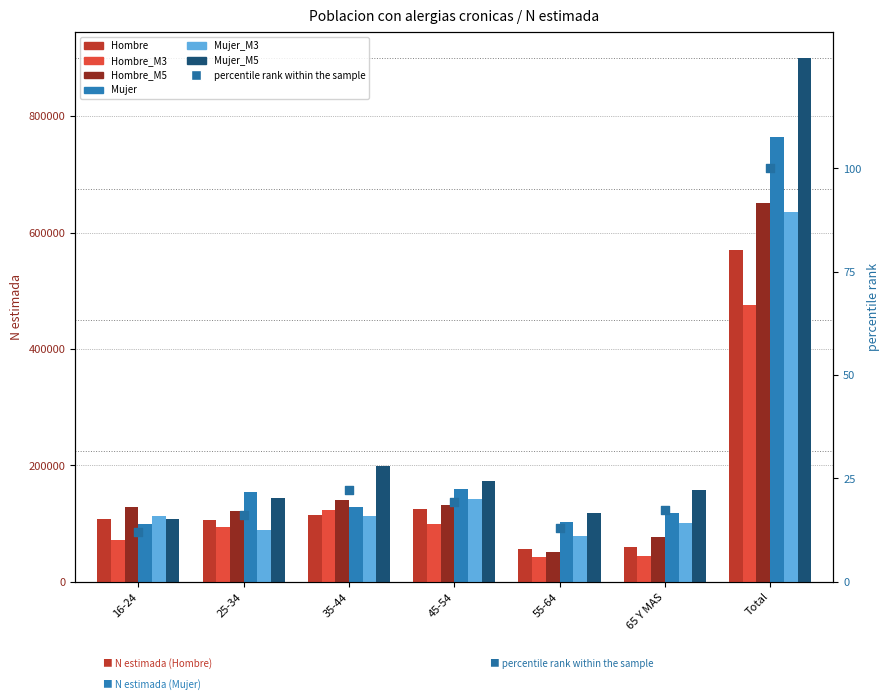

What is the total value across all series at 65 Y MAS?

400129.5